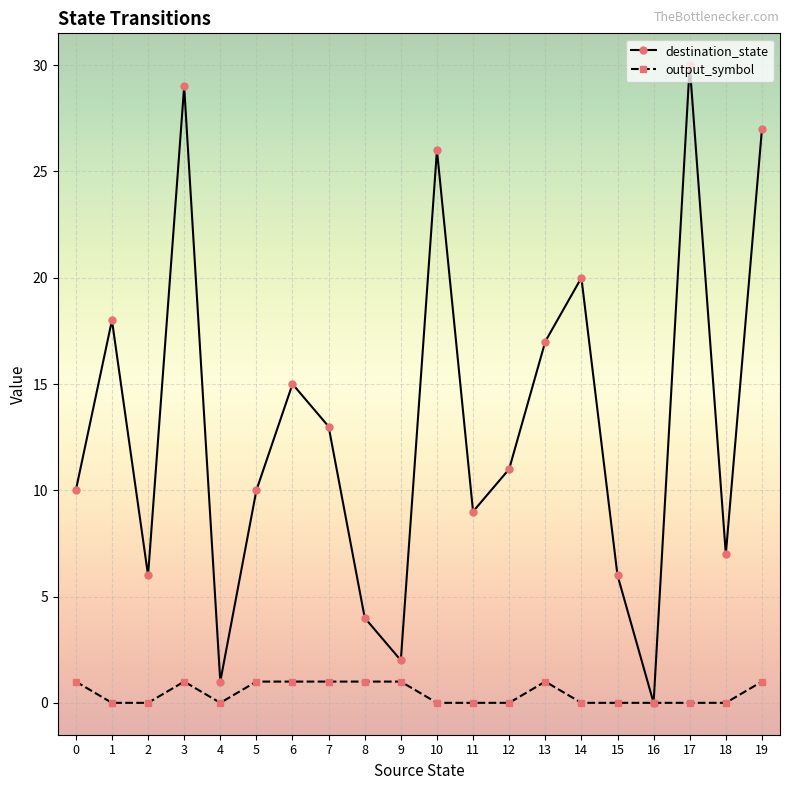

Reading left to right, transcribe all the data shown in this chart.

destination_state: 0=10	1=18	2=6	3=29	4=1	5=10	6=15	7=13	8=4	9=2	10=26	11=9	12=11	13=17	14=20	15=6	16=0	17=30	18=7	19=27
output_symbol: 0=1	1=0	2=0	3=1	4=0	5=1	6=1	7=1	8=1	9=1	10=0	11=0	12=0	13=1	14=0	15=0	16=0	17=0	18=0	19=1